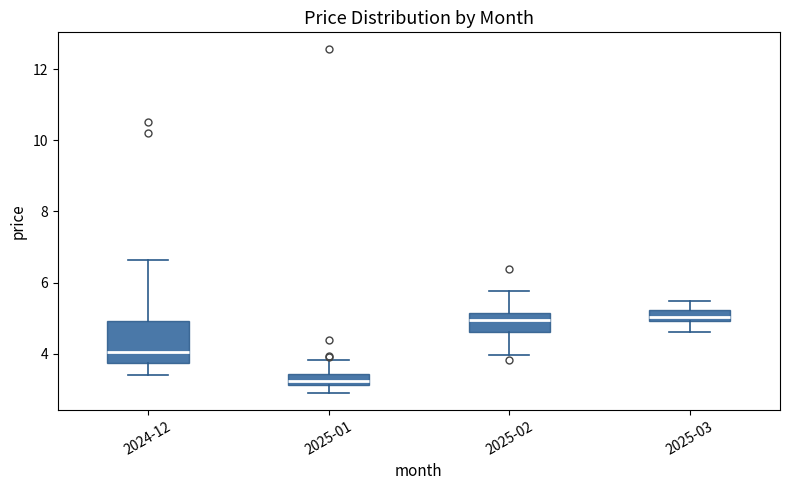

Where is the lower edge of the box for 2025-03 on the y-axis? The values are not printed on the chart, so give them approximately, as read against the axis.

5.0